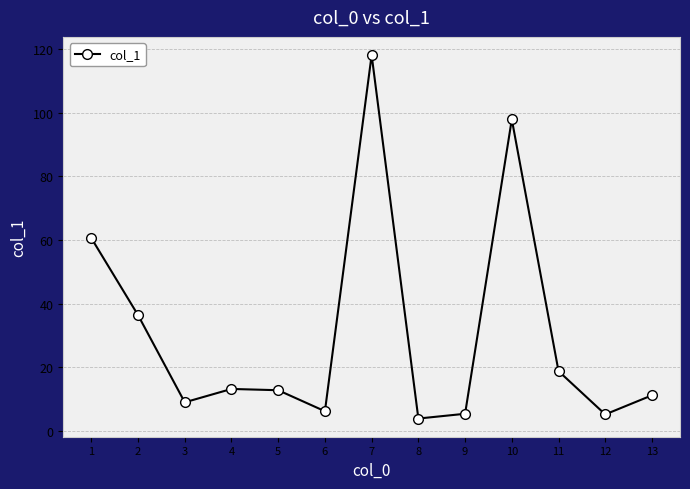

How many distinct data groups are displayed?

1